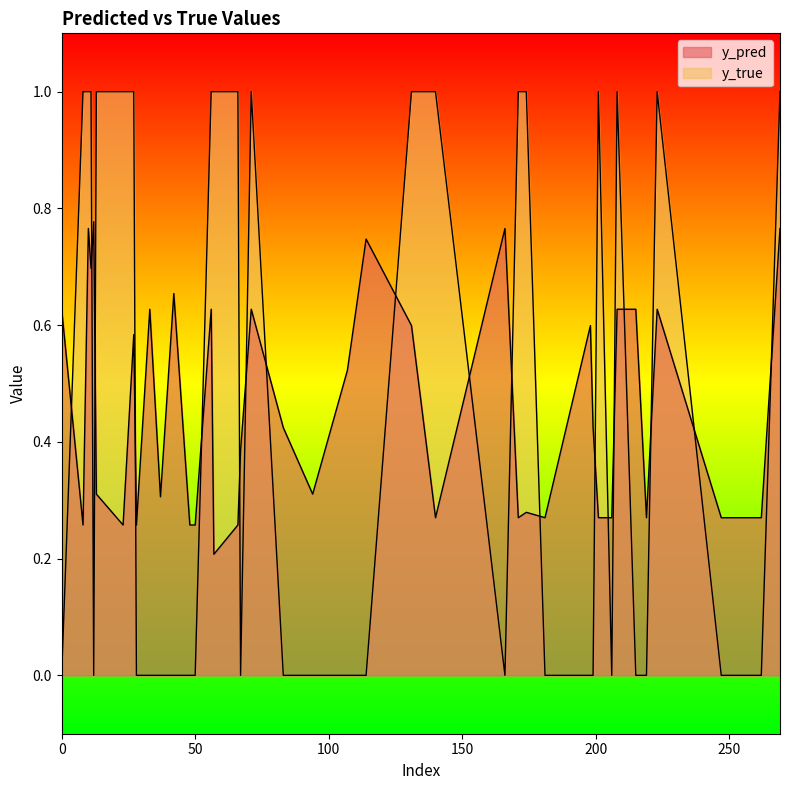

List the series in order of their peak value, lowest first.

y_pred, y_true